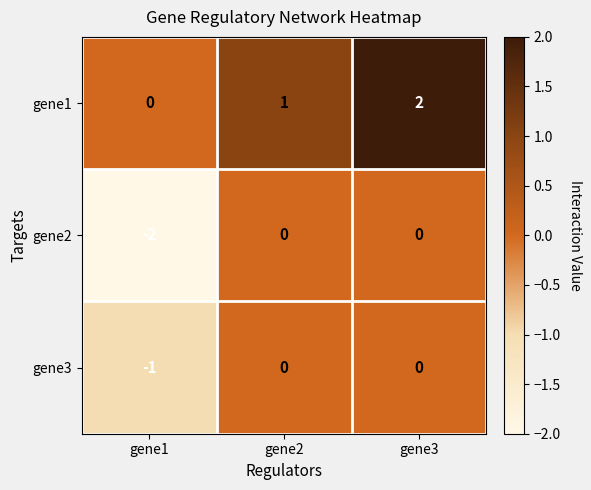

Rank the series by their average value, from highest to lowest.

gene1, gene3, gene2